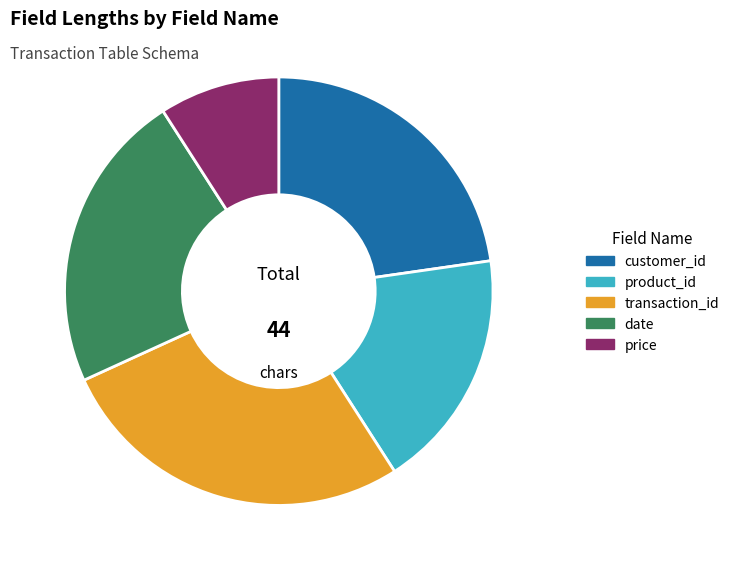

Which category has the smallest portion of the pie?

price